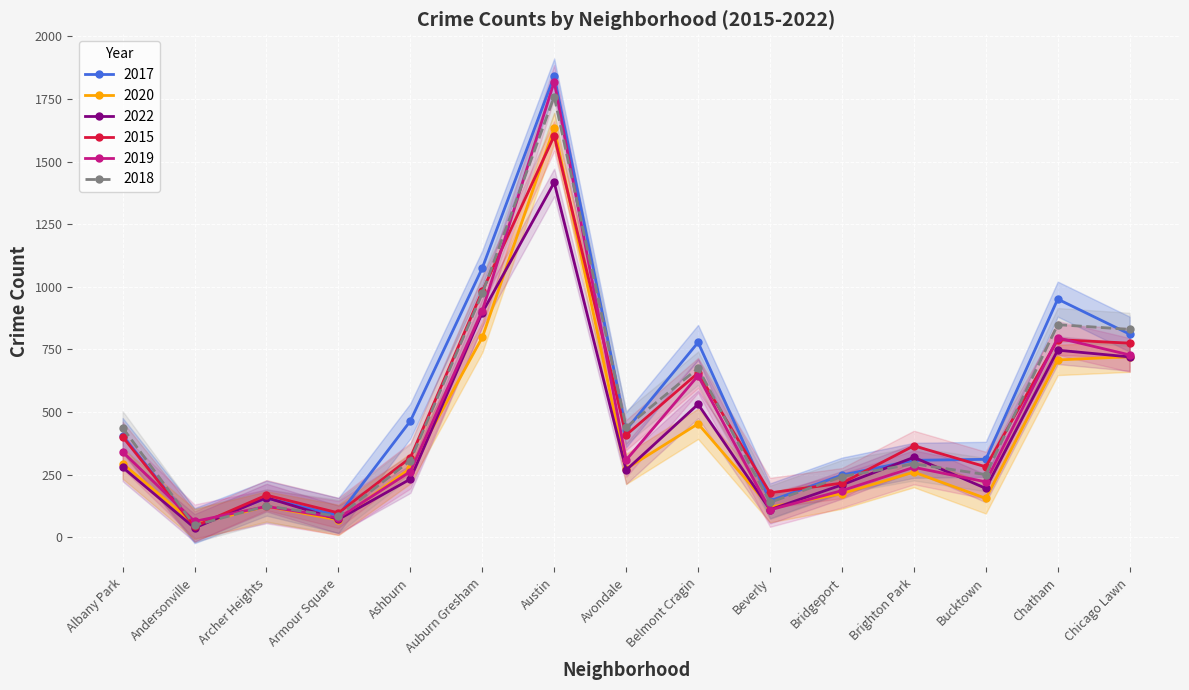

Count the number of data series in this chart.

6